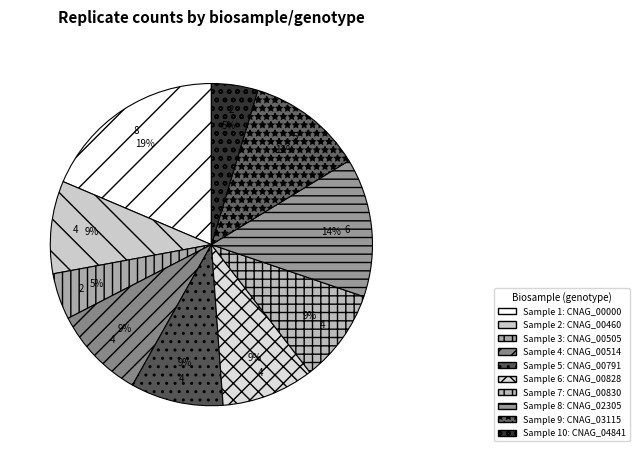

How many segments does this pie chart have?

10